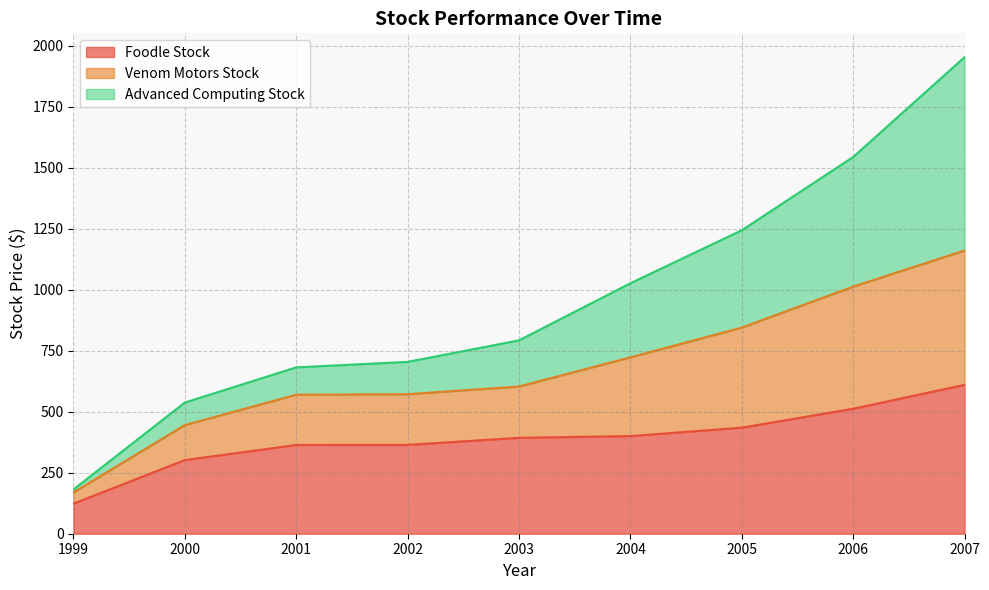

What are all the series names shown in the legend?

Foodle Stock, Venom Motors Stock, Advanced Computing Stock